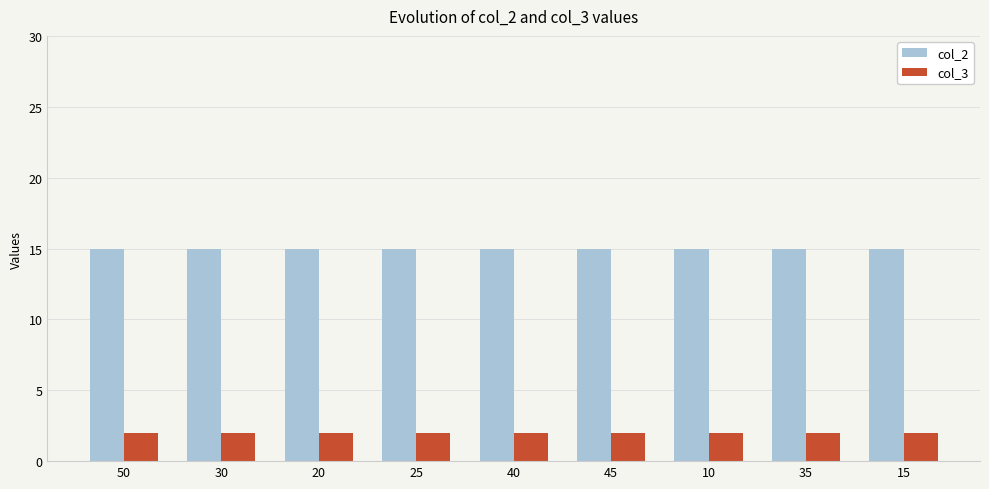

Count the number of categories in the chart.

9